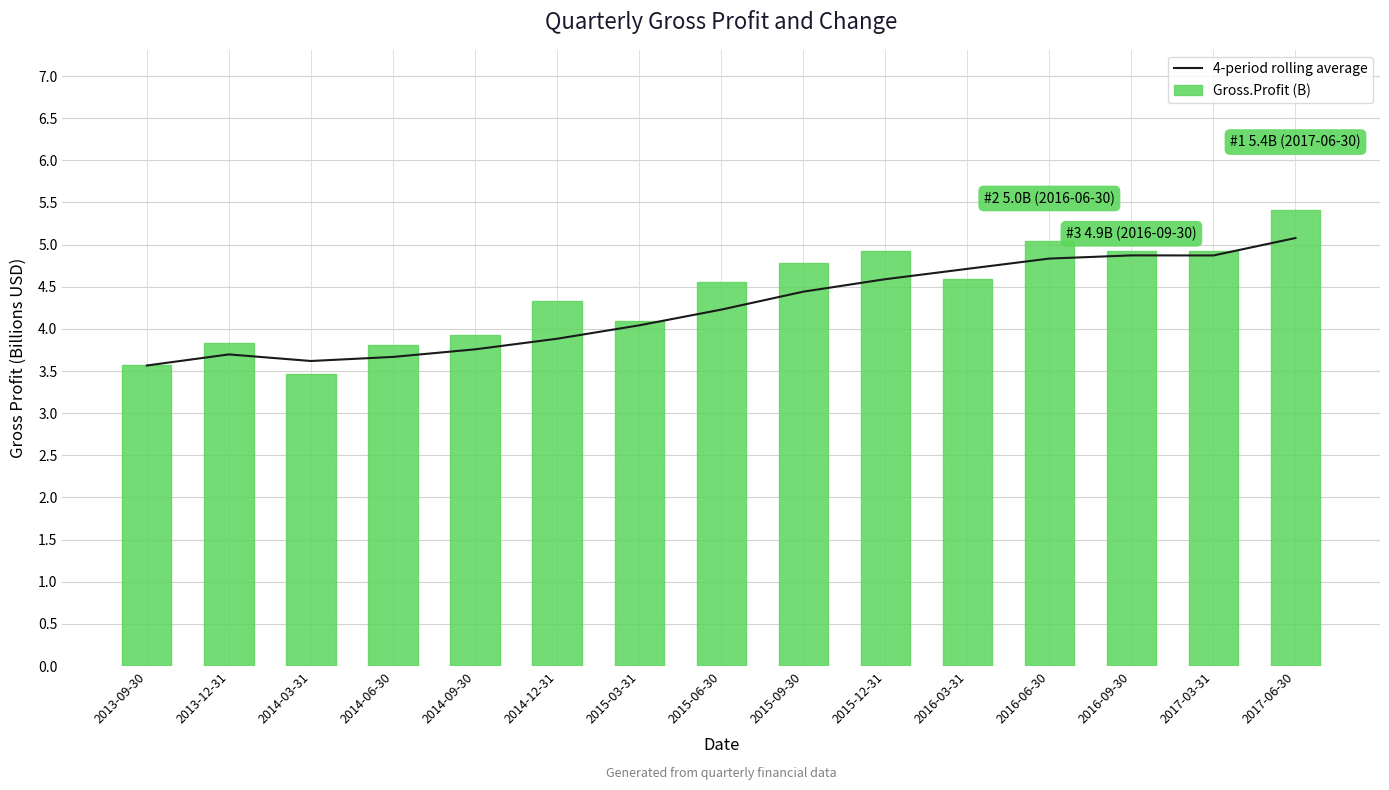

The 4-period rolling average series shows 1.9 at 2016-06-30. True or false?

False